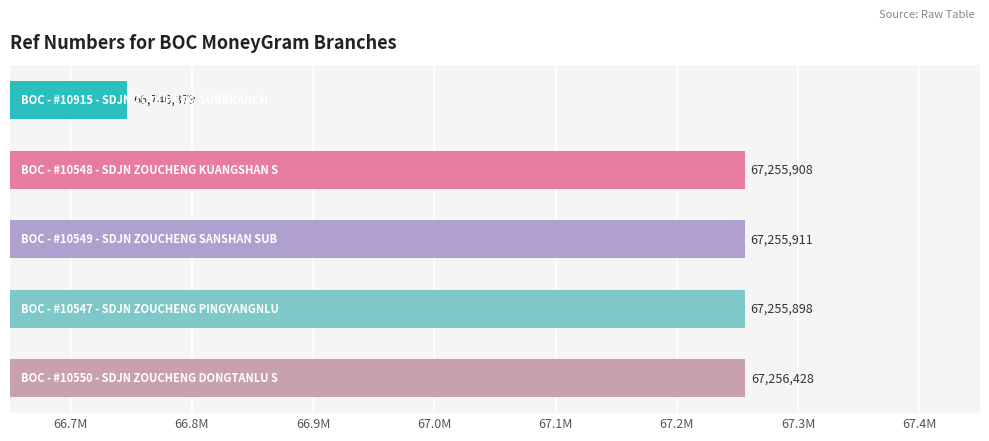

Are the bars horizontal?

Yes